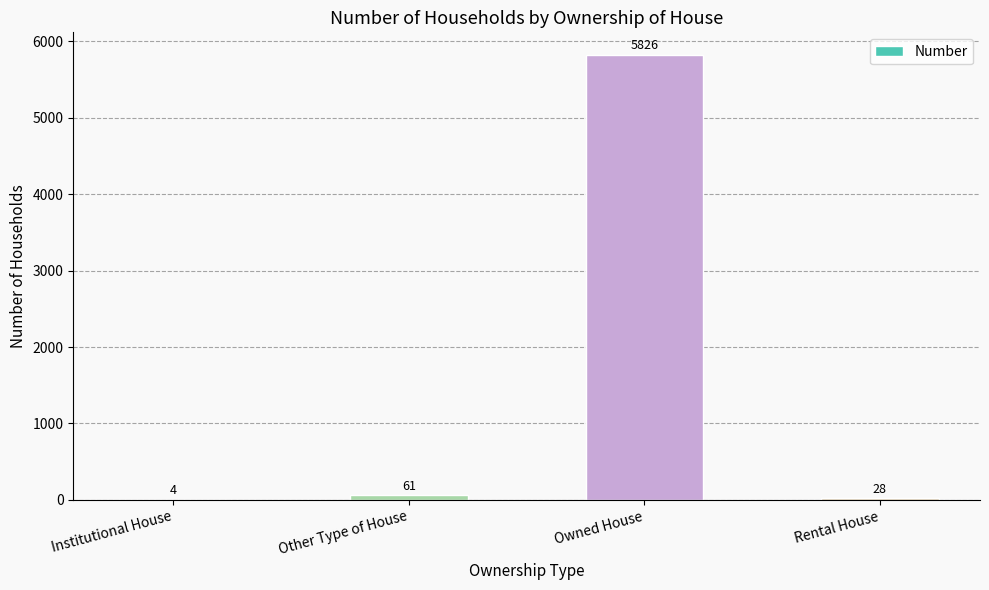

Reading left to right, list all the values displayed in this chart.

4	61	5826	28